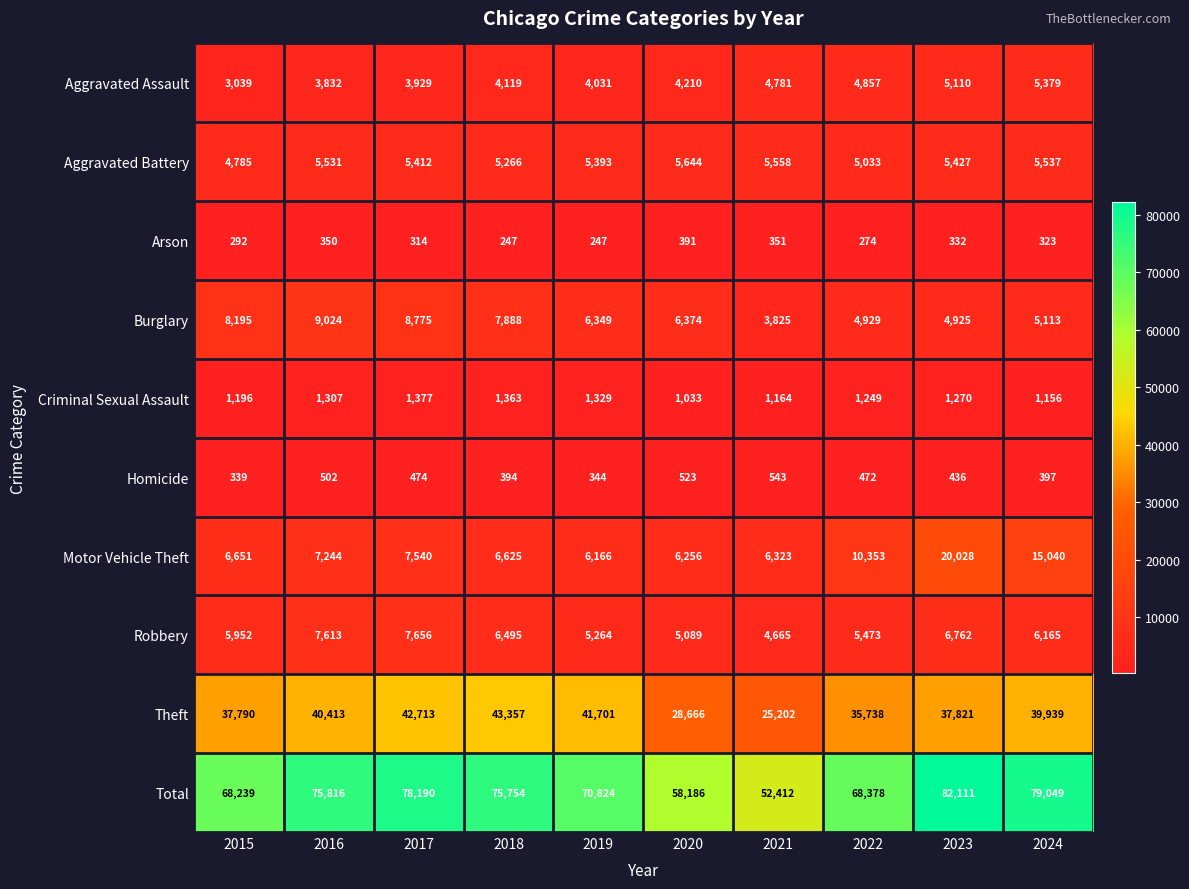

At which category is the sum across all series the highest?

2023